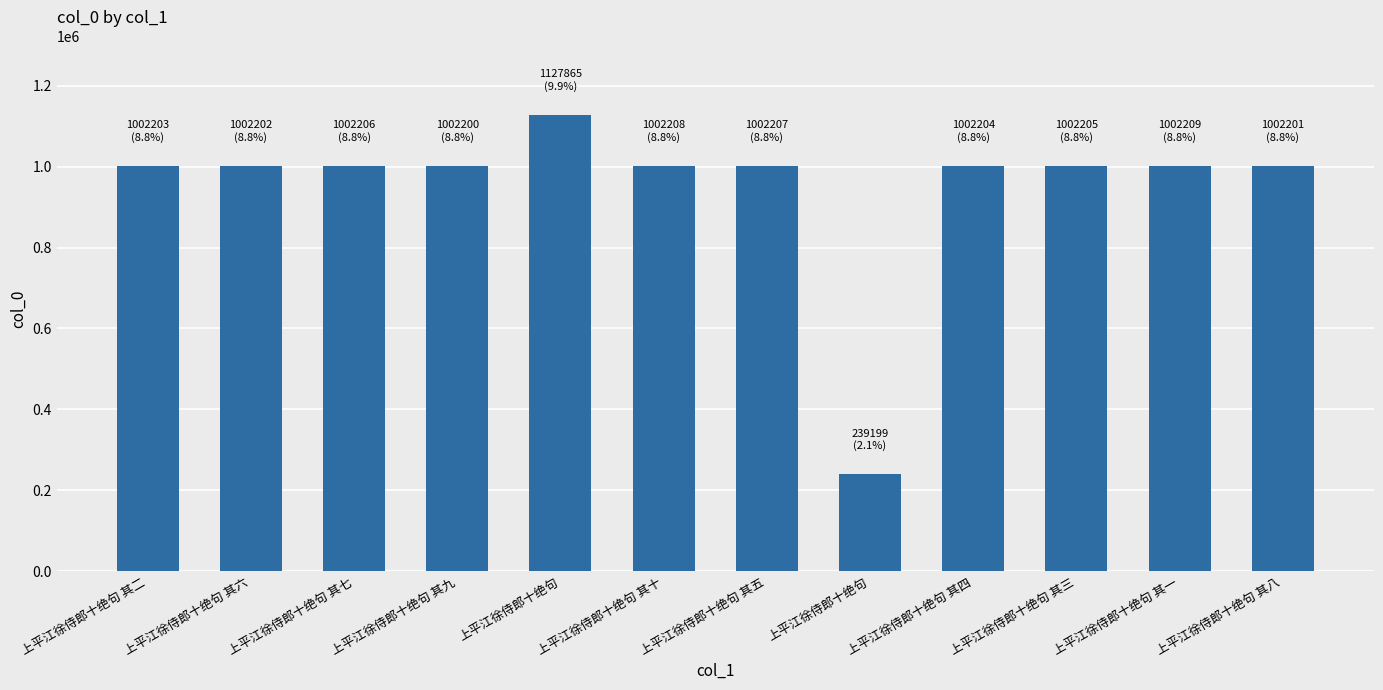

Reading left to right, extract all data points from this chart.

1002203	1002202	1002206	1002200	1127865	1002208	1002207	239199	1002204	1002205	1002209	1002201